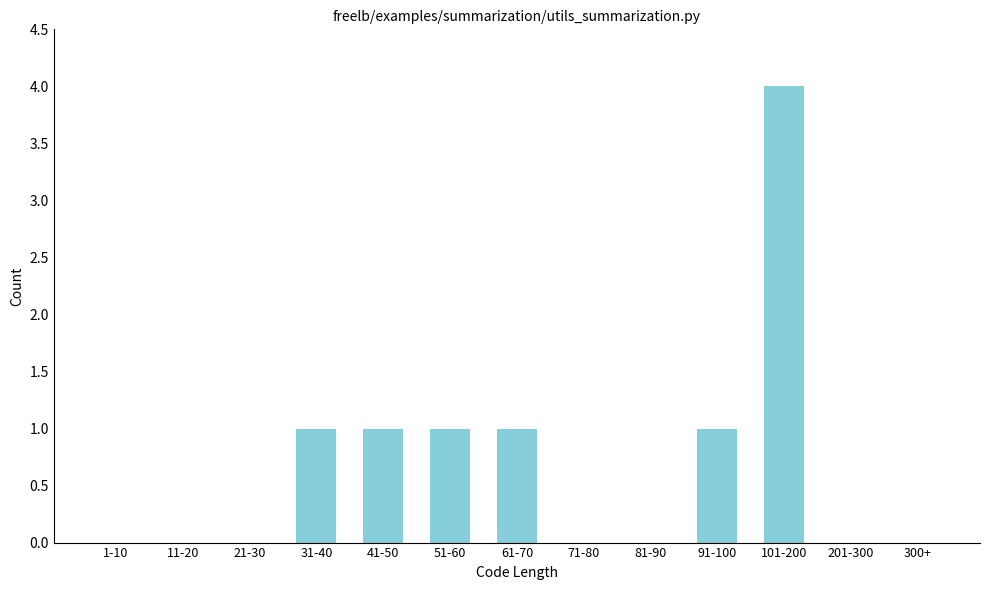

Reading left to right, transcribe all the data shown in this chart.

1-10=0	11-20=0	21-30=0	31-40=1	41-50=1	51-60=1	61-70=1	71-80=0	81-90=0	91-100=1	101-200=4	201-300=0	300+=0